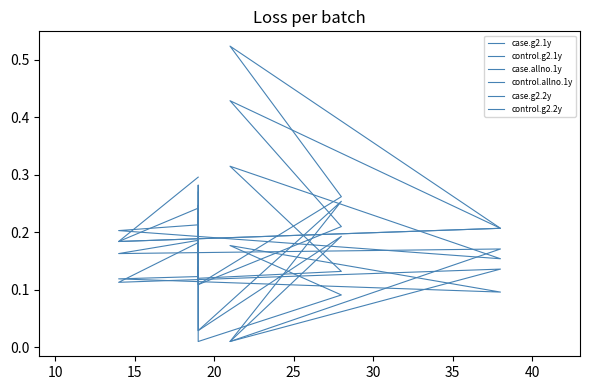

True or false: case.g2.1y and case.allno.1y intersect in this chart.

False